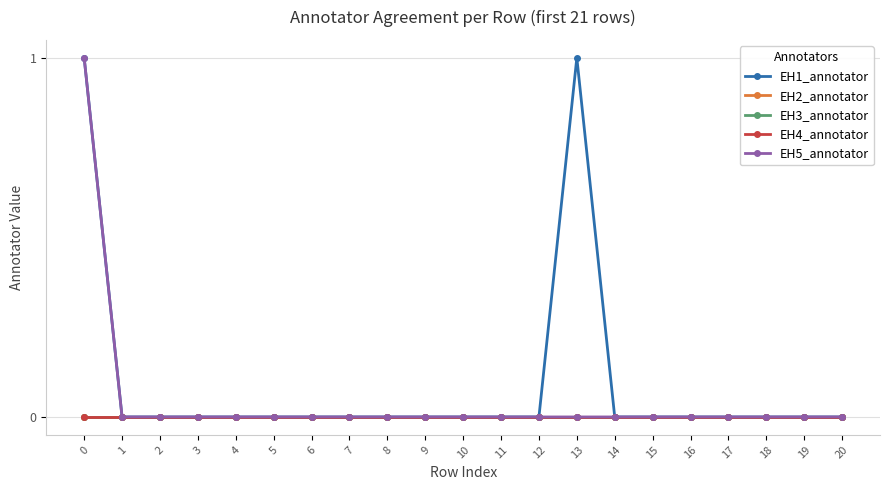

Does the chart have visible grid lines?

Yes